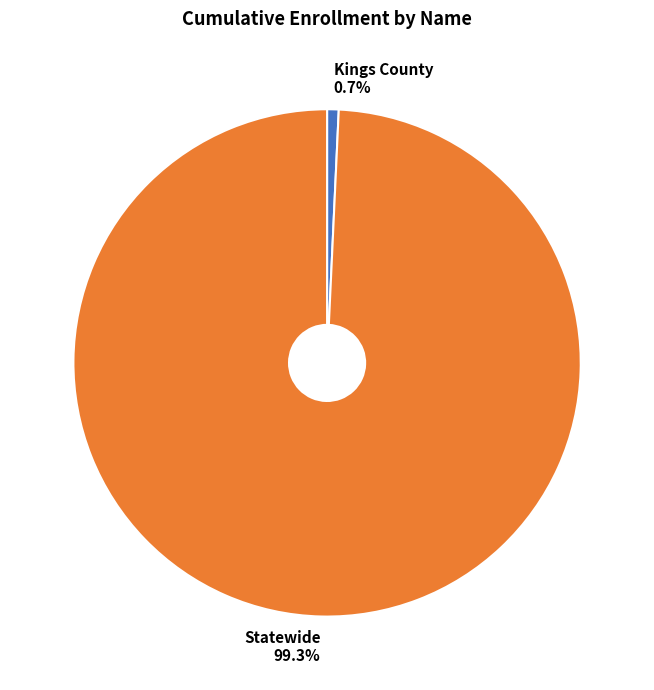

Which has a higher value, Statewide or Kings County?

Statewide